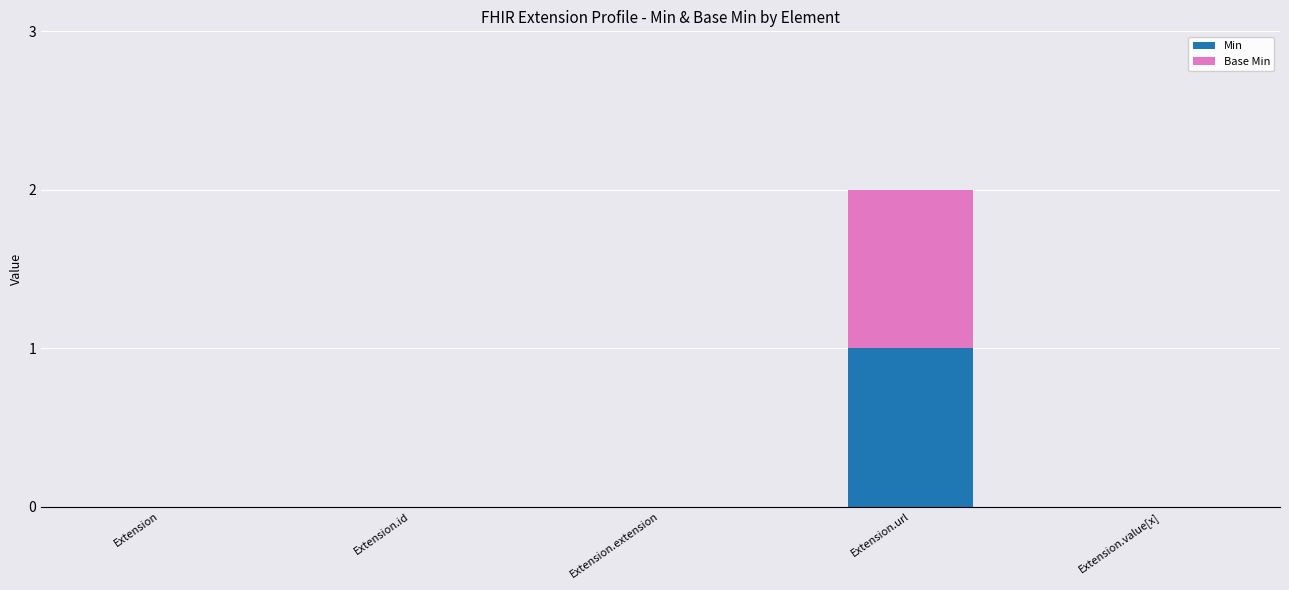

The Min series shows 1 at Extension.id. True or false?

False